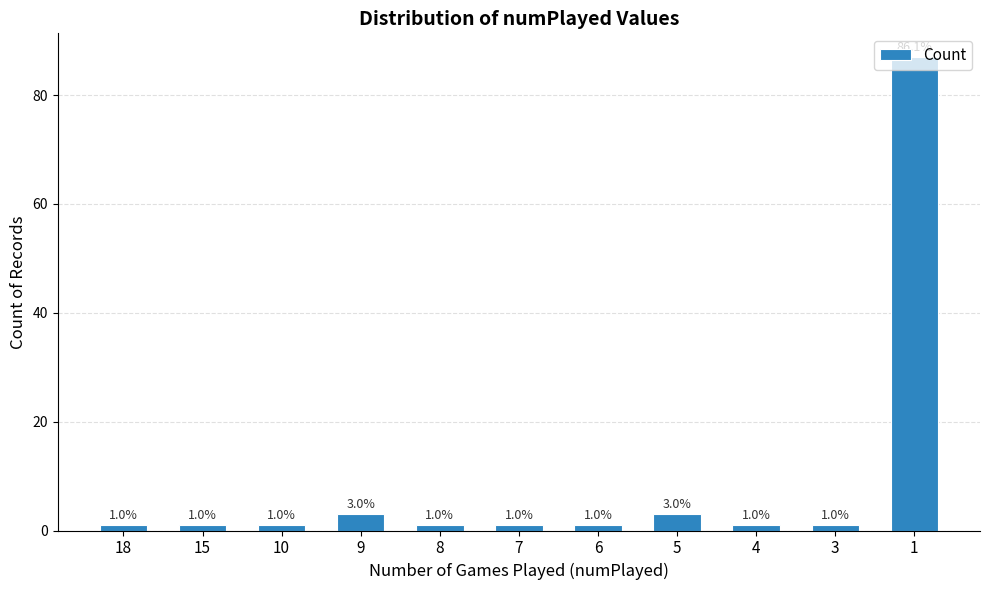

What is the smallest value displayed?

1